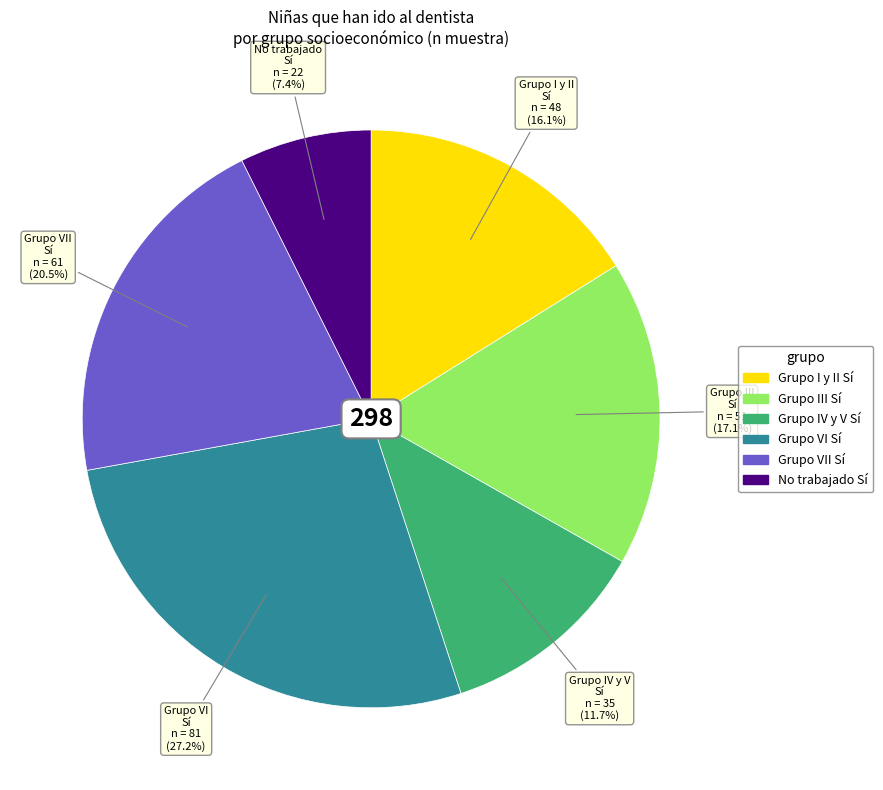

Is there a majority slice in this chart?

No